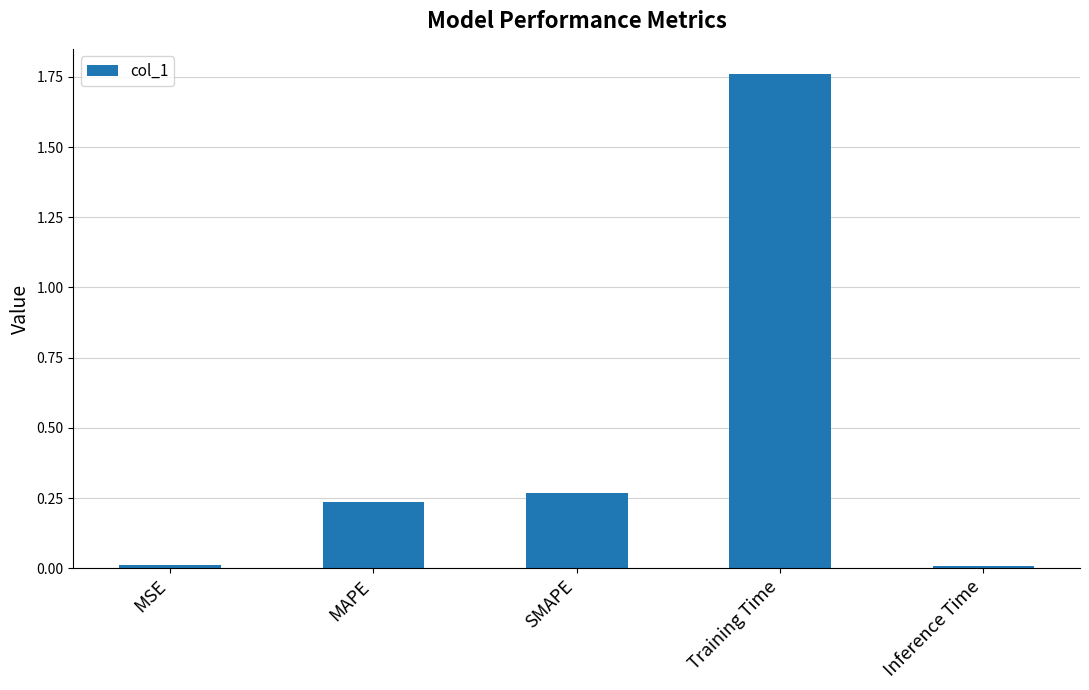

What is the sum of the values at MAPE and SMAPE?

0.5